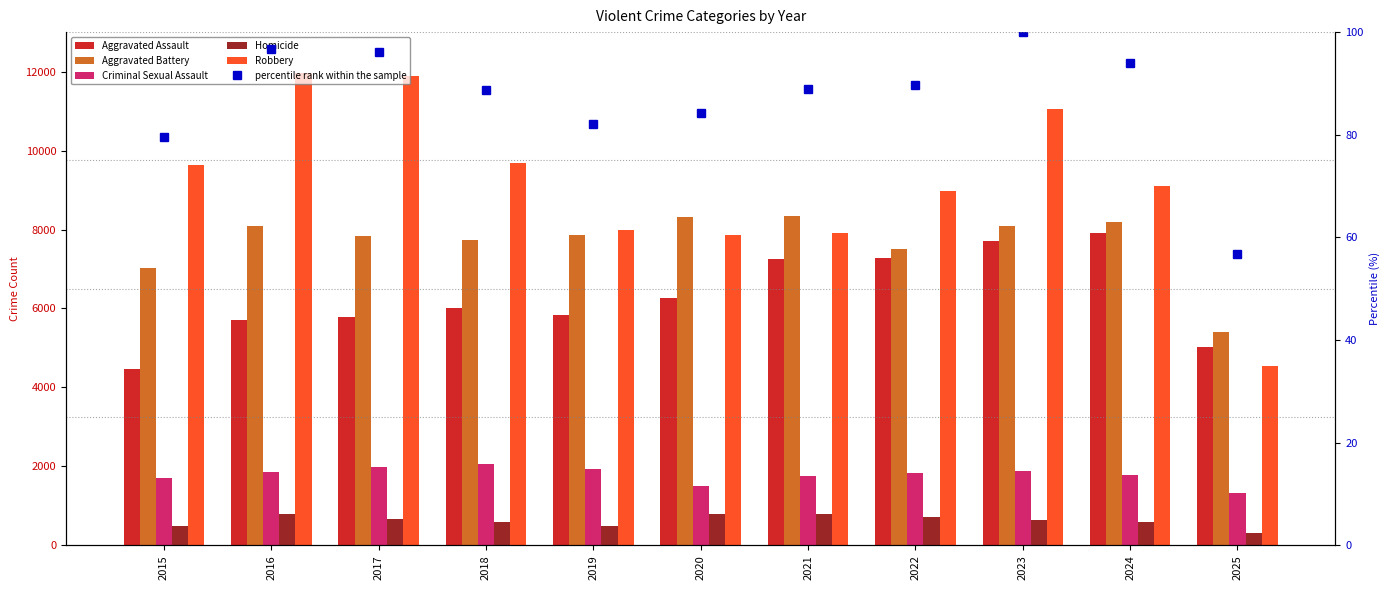

Are the bars horizontal?

No